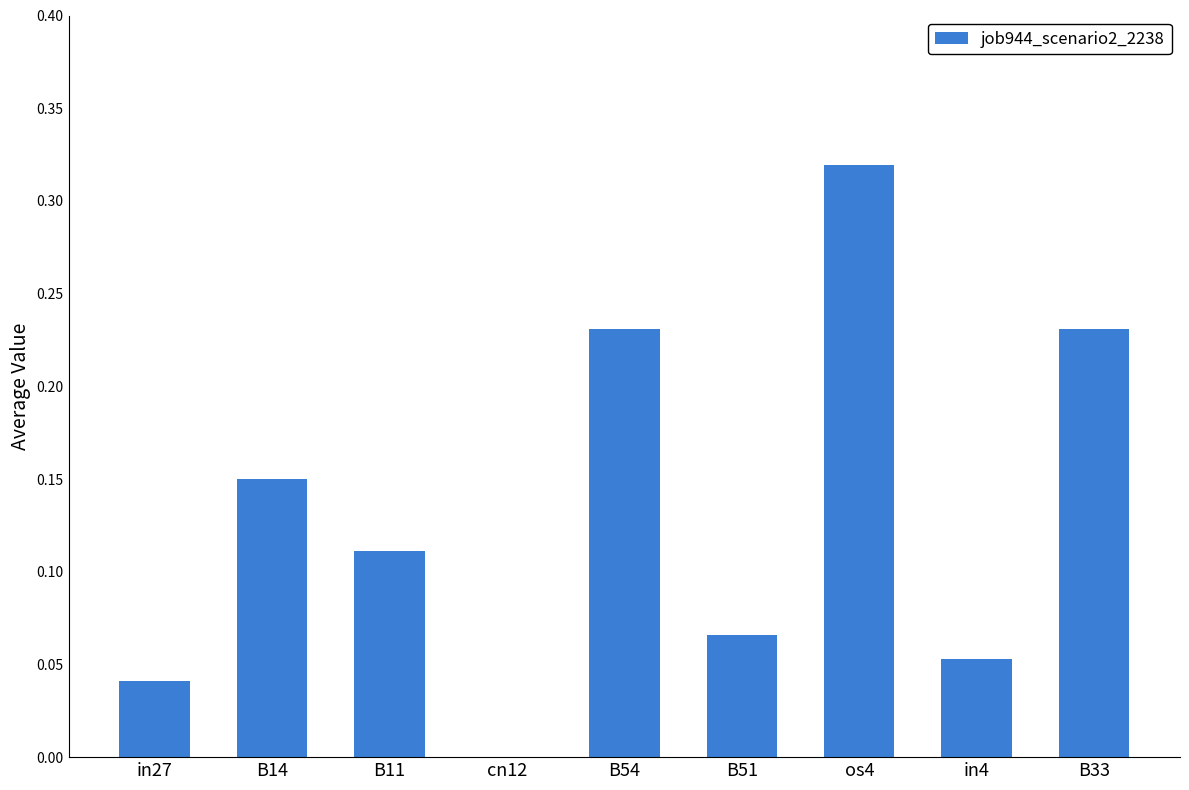

Which label corresponds to the largest value in the chart?

os4